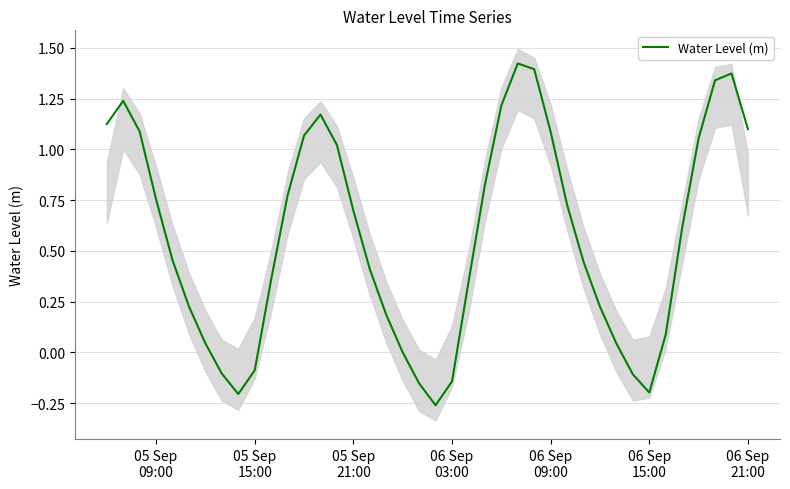

How many interior local peaks (higher than both neighbors) does the data have?

4